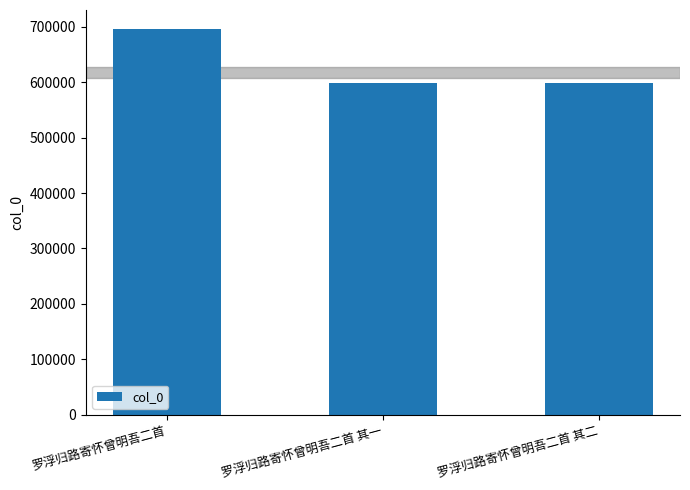

Read the value at 罗浮归路寄怀曾明吾二首.

695077